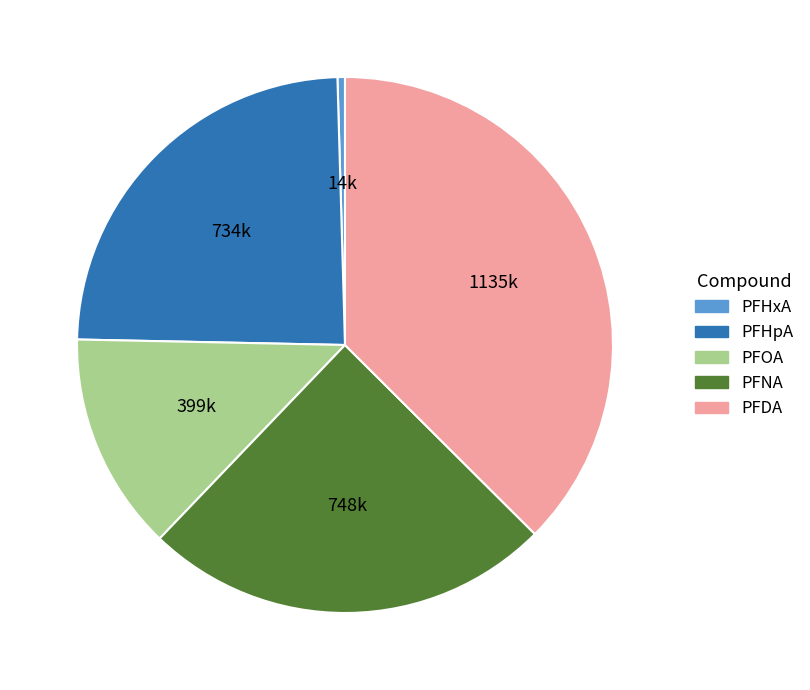

What is the smallest slice in the pie chart?

PFHxA